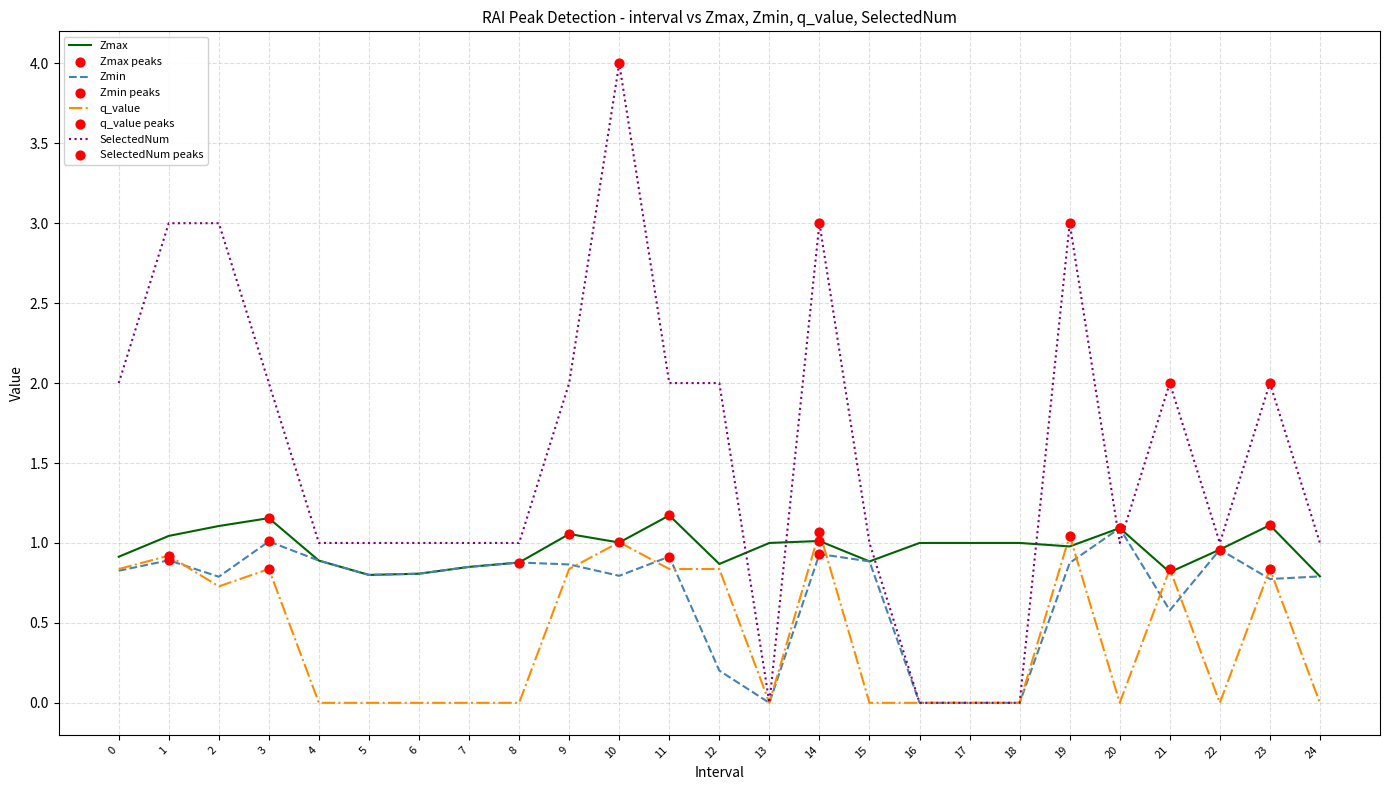

Which series has the widest spread of values?

SelectedNum